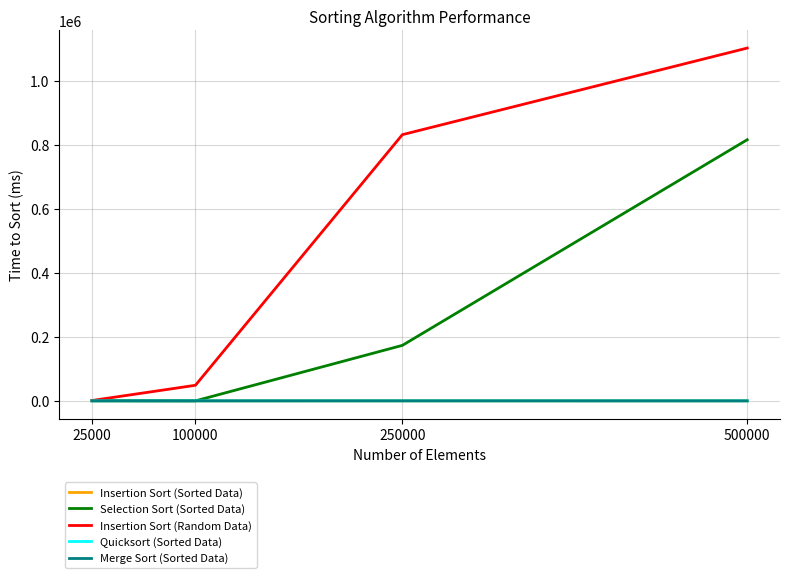

Read the Insertion Sort (Sorted Data) value at 100000.

15.7